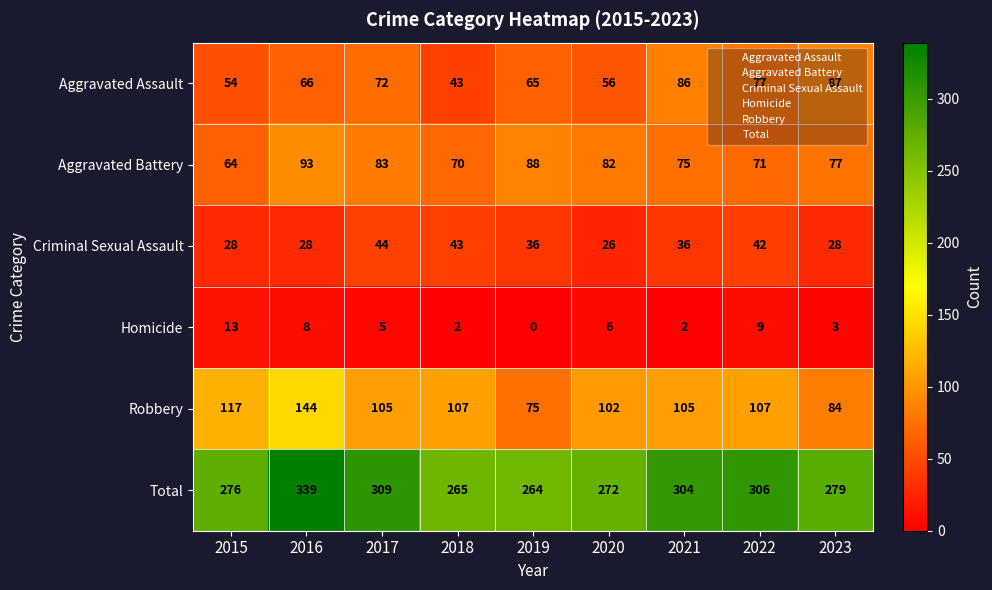

Where does the Aggravated Battery series first go above 77?

2016